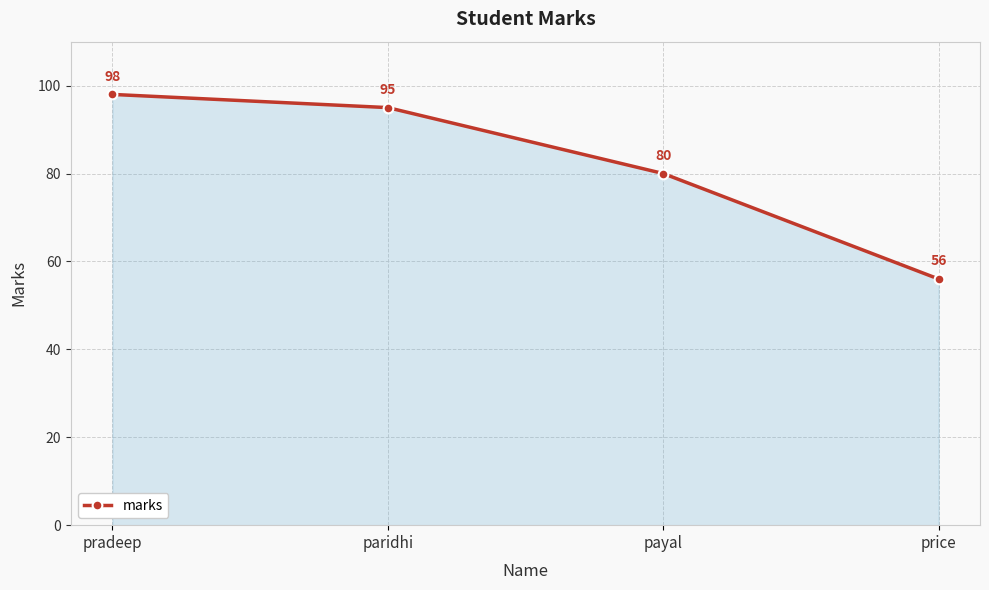

Rank the categories by value from lowest to highest.

price, payal, paridhi, pradeep